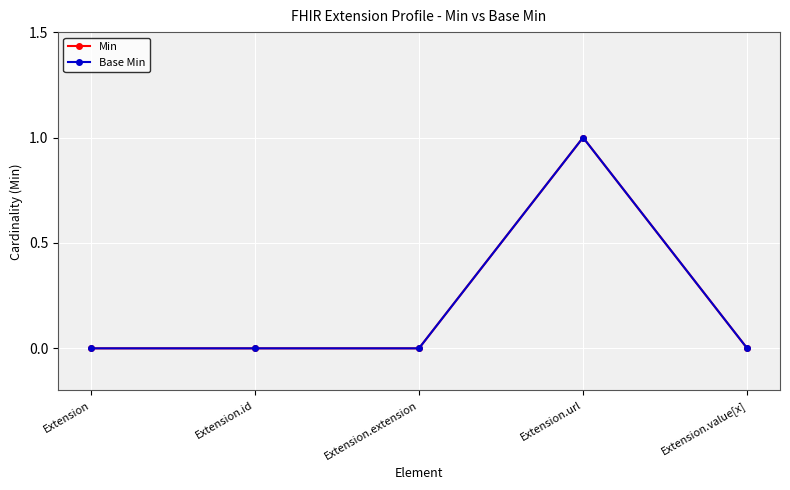

Is this an area chart (filled region under the line)?

No